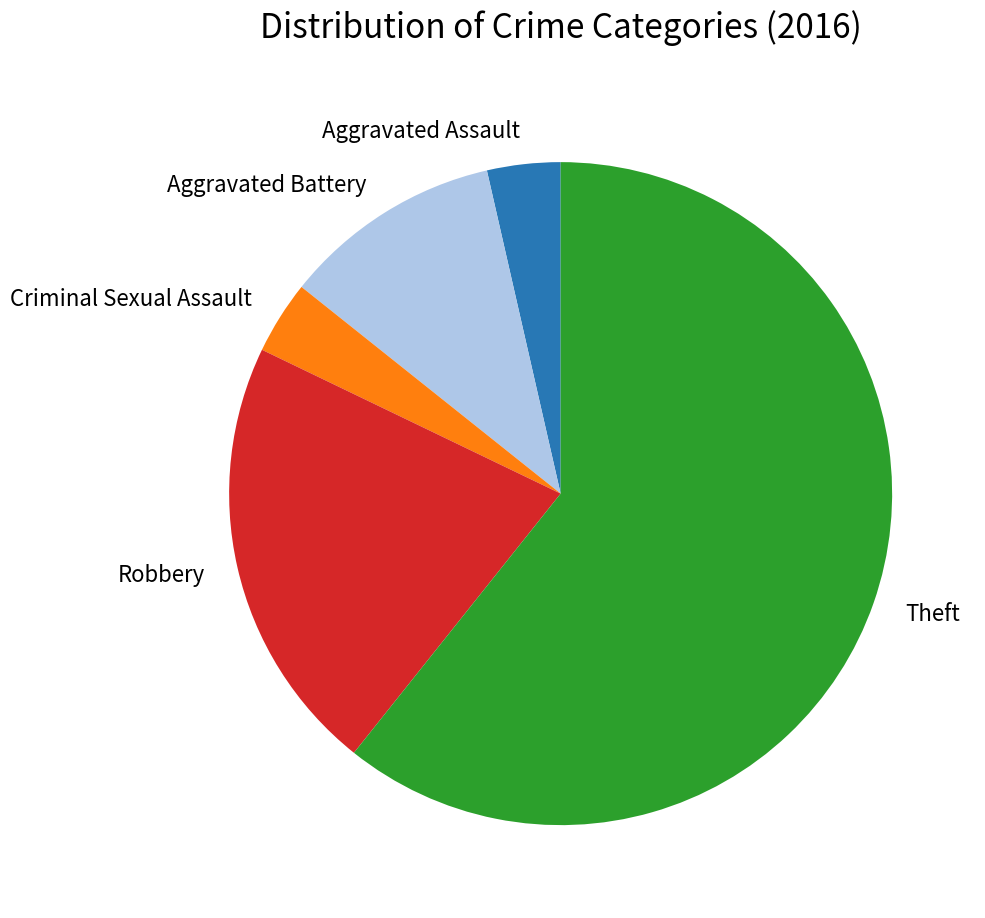

Is Criminal Sexual Assault the majority of the pie?

No